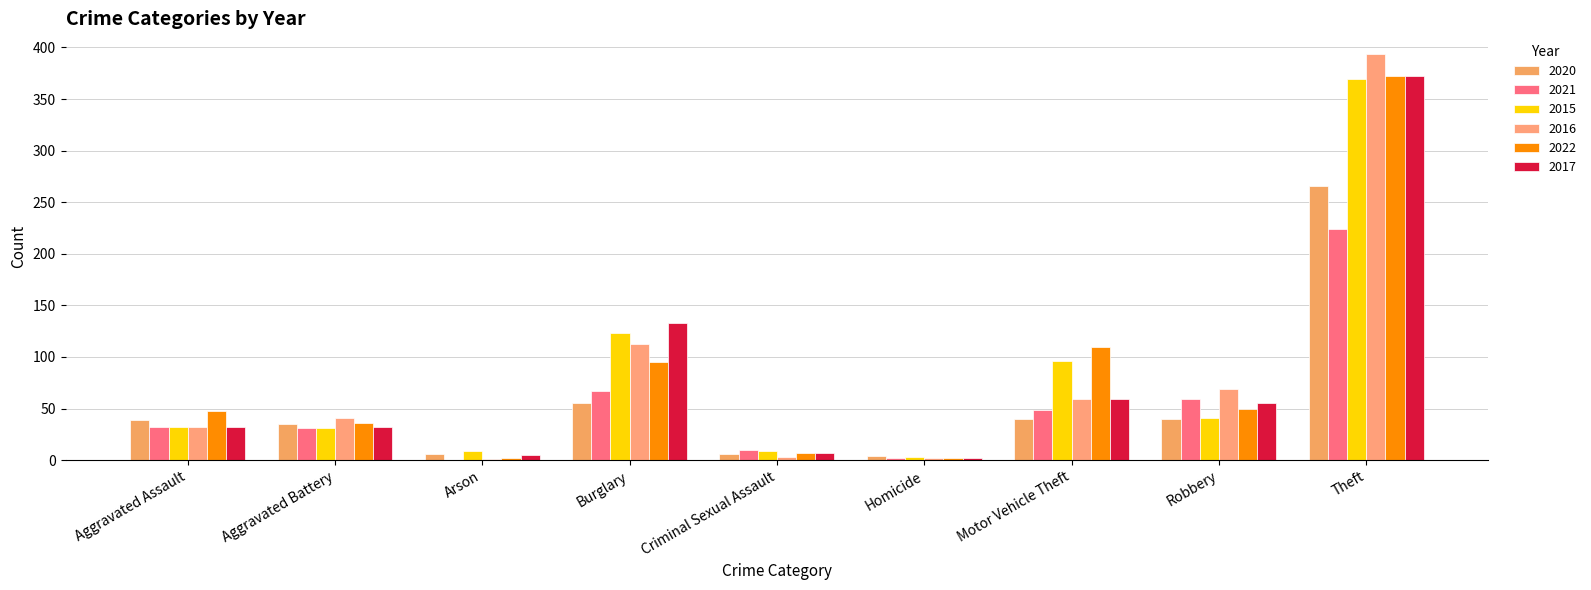

Reading left to right, extract all data points from this chart.

2020: Aggravated Assault=39	Aggravated Battery=35	Arson=6	Burglary=55	Criminal Sexual Assault=6	Homicide=4	Motor Vehicle Theft=40	Robbery=40	Theft=266	Total=491
2021: Aggravated Assault=32	Aggravated Battery=31	Arson=0	Burglary=67	Criminal Sexual Assault=10	Homicide=2	Motor Vehicle Theft=49	Robbery=59	Theft=224	Total=474
2015: Aggravated Assault=32	Aggravated Battery=31	Arson=9	Burglary=123	Criminal Sexual Assault=9	Homicide=3	Motor Vehicle Theft=96	Robbery=41	Theft=369	Total=713
2016: Aggravated Assault=32	Aggravated Battery=41	Arson=1	Burglary=113	Criminal Sexual Assault=3	Homicide=2	Motor Vehicle Theft=59	Robbery=69	Theft=394	Total=714
2022: Aggravated Assault=48	Aggravated Battery=36	Arson=2	Burglary=95	Criminal Sexual Assault=7	Homicide=2	Motor Vehicle Theft=110	Robbery=50	Theft=372	Total=722
2017: Aggravated Assault=32	Aggravated Battery=32	Arson=5	Burglary=133	Criminal Sexual Assault=7	Homicide=2	Motor Vehicle Theft=59	Robbery=55	Theft=372	Total=697